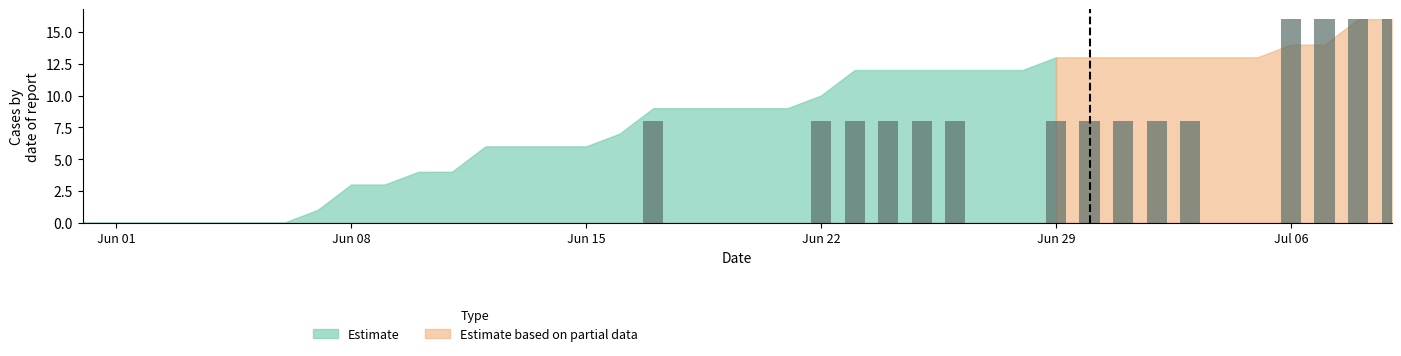

Which category has the lowest value across all series?

2020-05-31